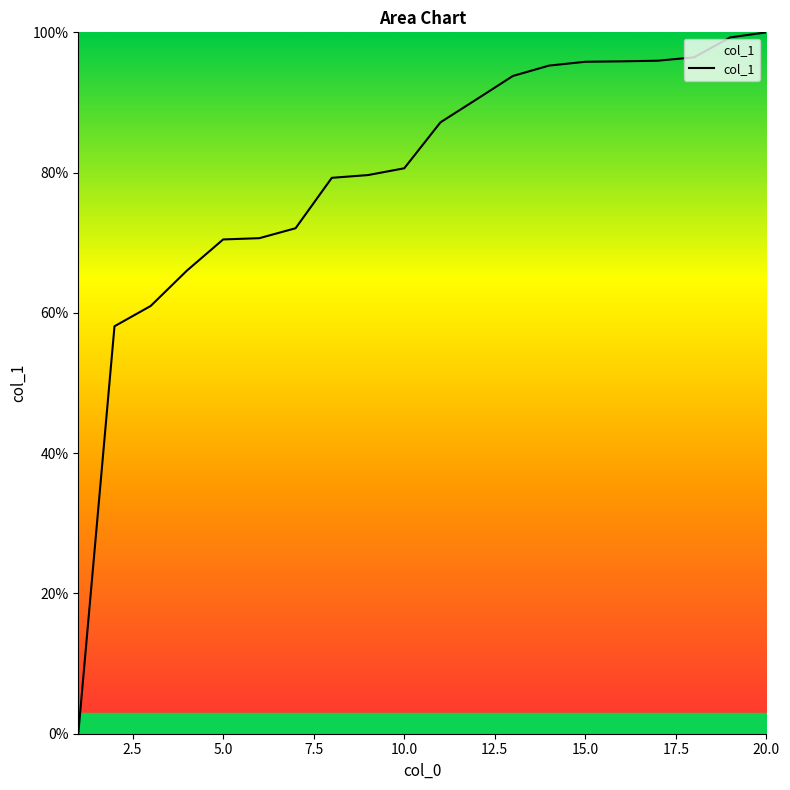

What is the maximum value shown in the chart?

100.0